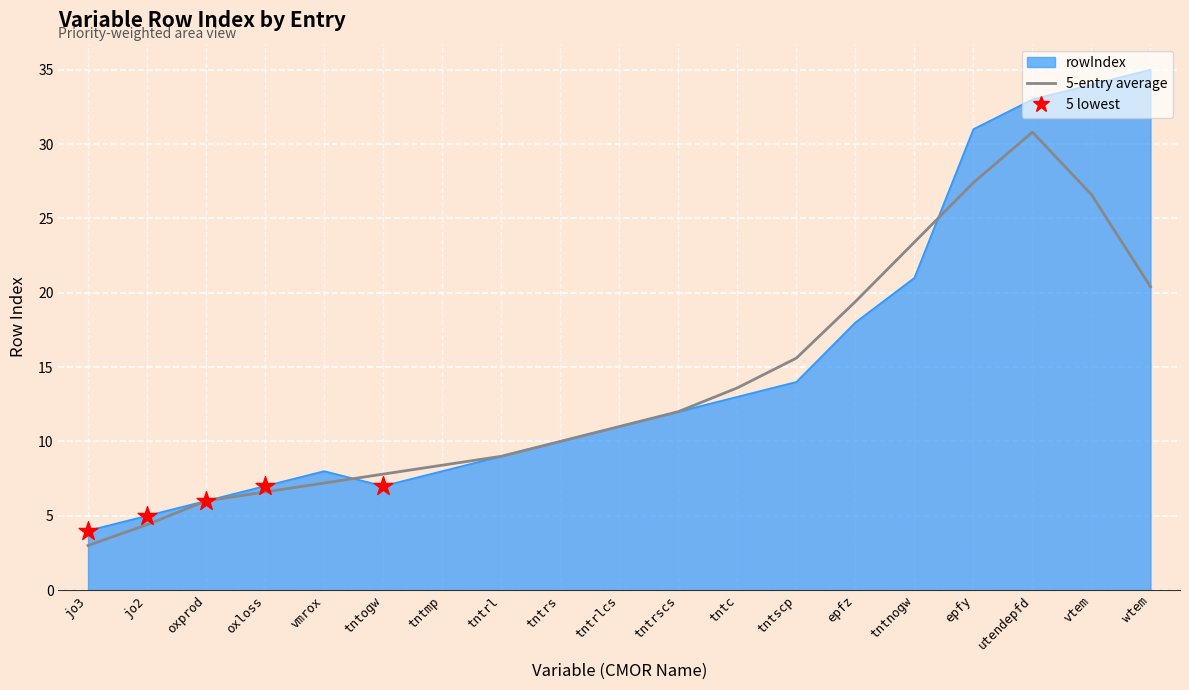

Which has a higher value, epfy or tntscp?

epfy